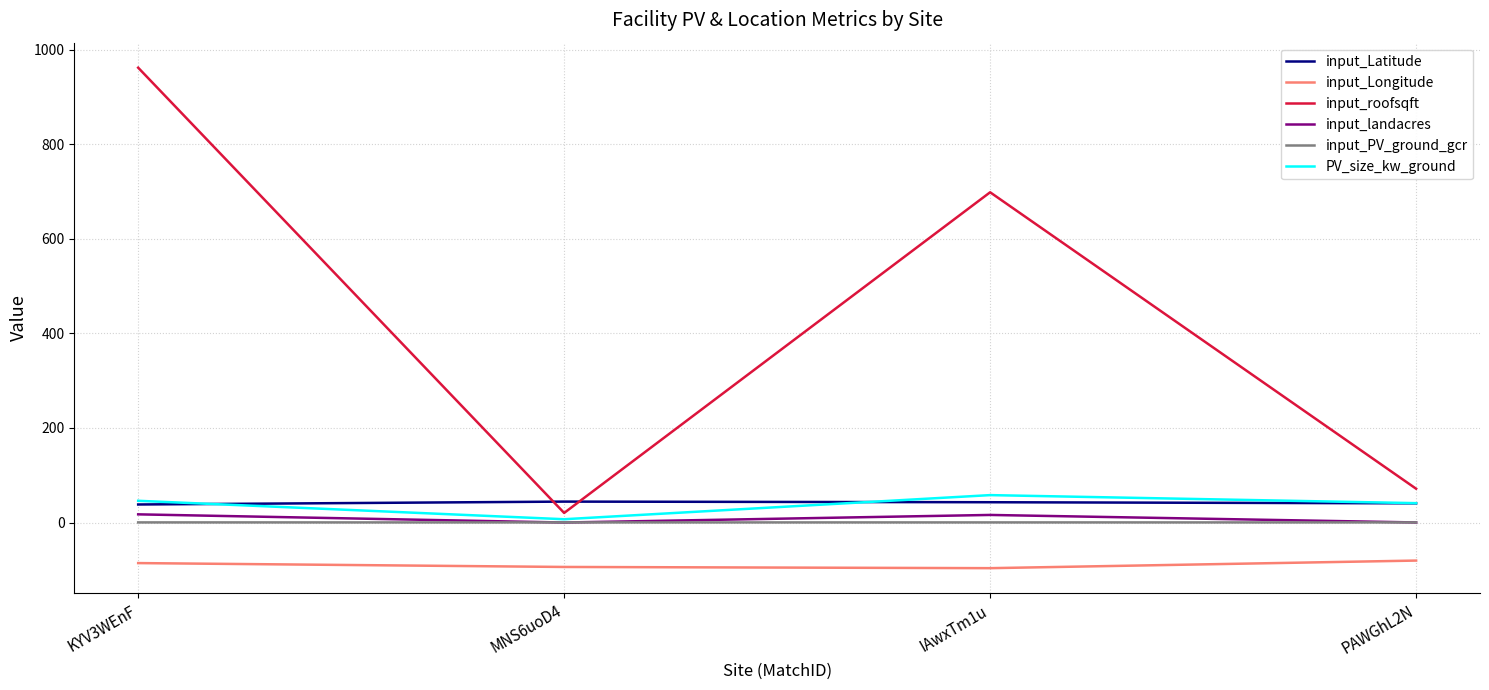

Where is input_roofsqft nearest to the value 491?

IAwxTm1u